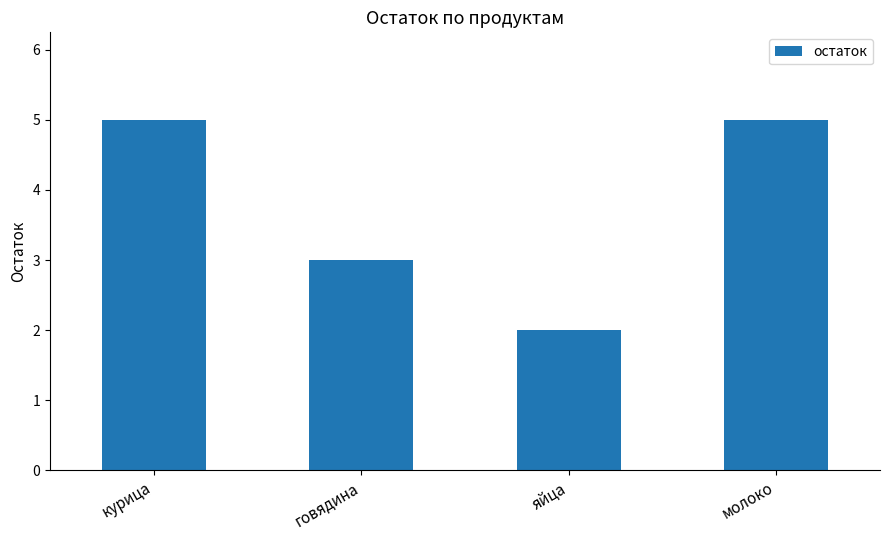

Reading left to right, what are all the values shown in this chart?

курица=5	говядина=3	яйца=2	молоко=5